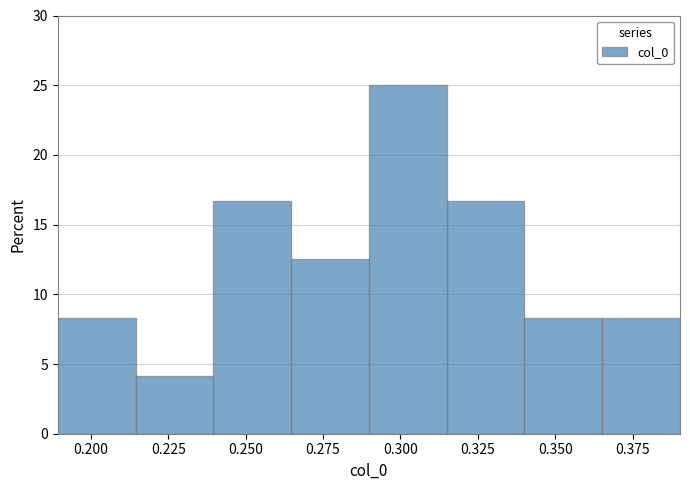

Which range on the x-axis has the tallest bar?

0.290 to 0.315